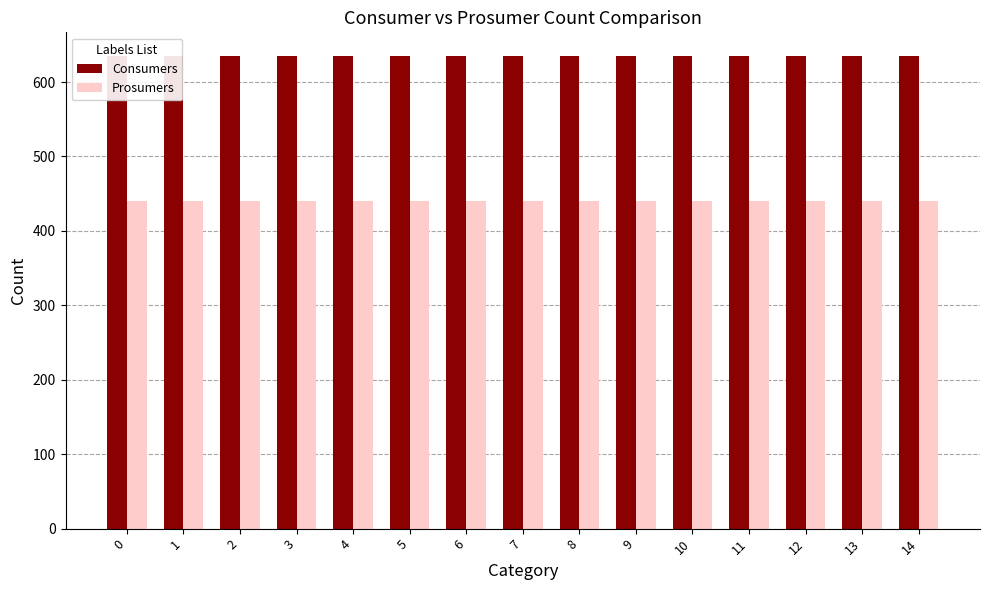

Rank the series by their average value, from highest to lowest.

Consumers, Prosumers